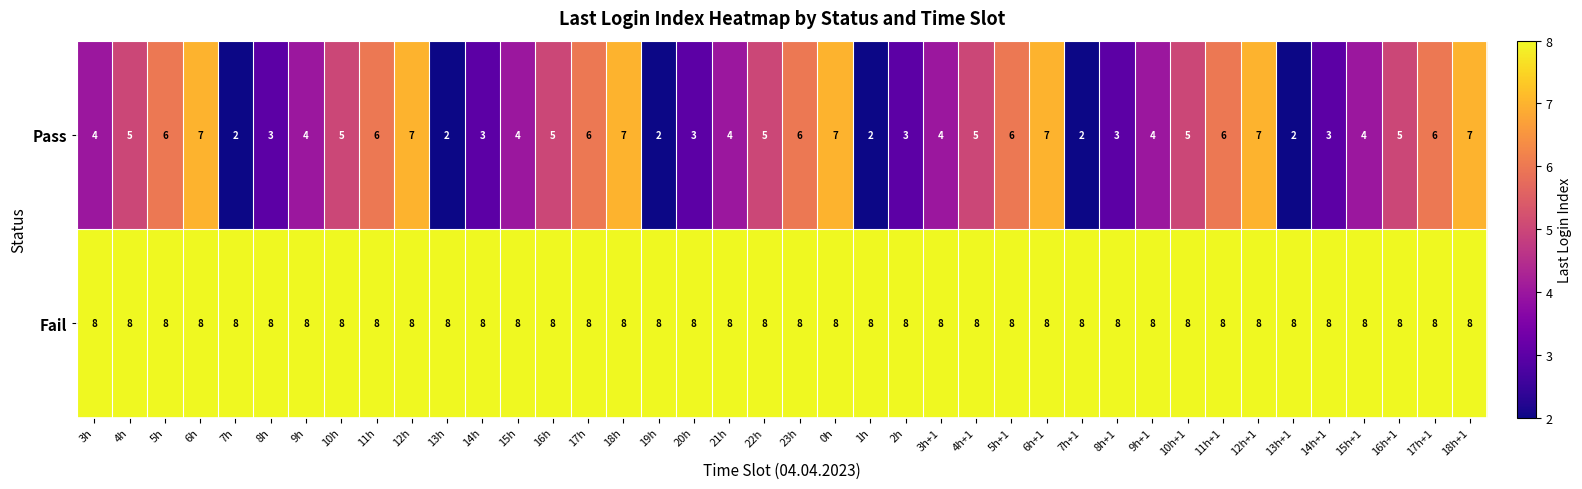

What is the maximum value for Pass?

7